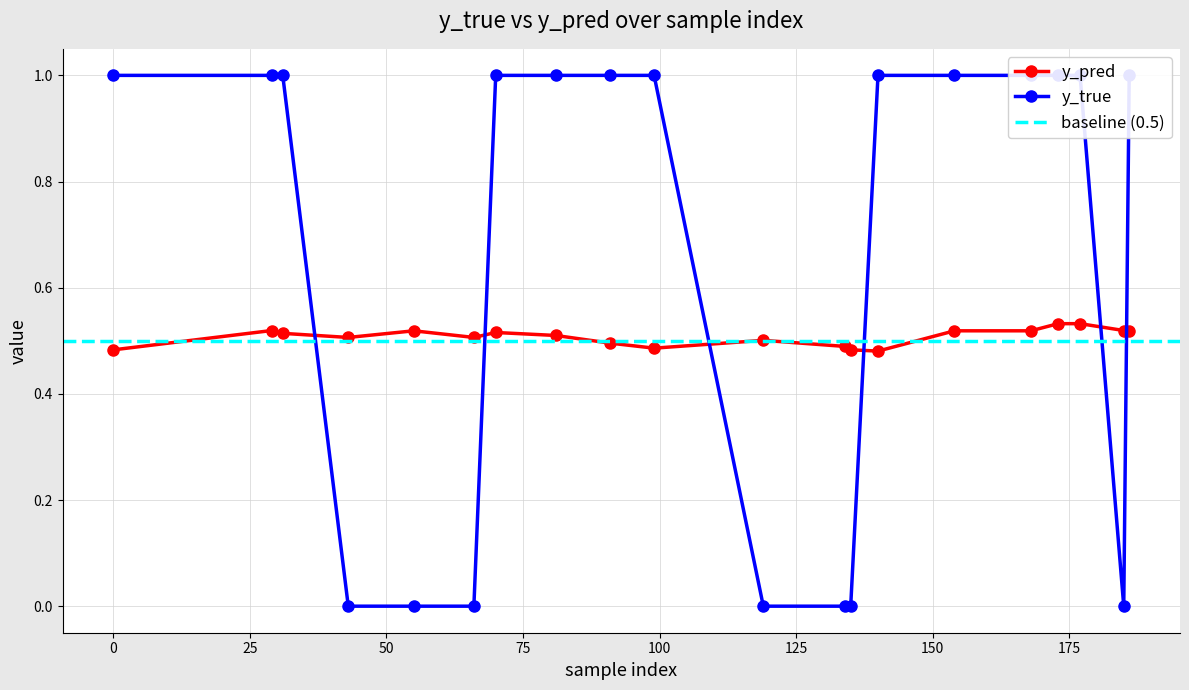

The y_true series shows 1.4 at 31. True or false?

False